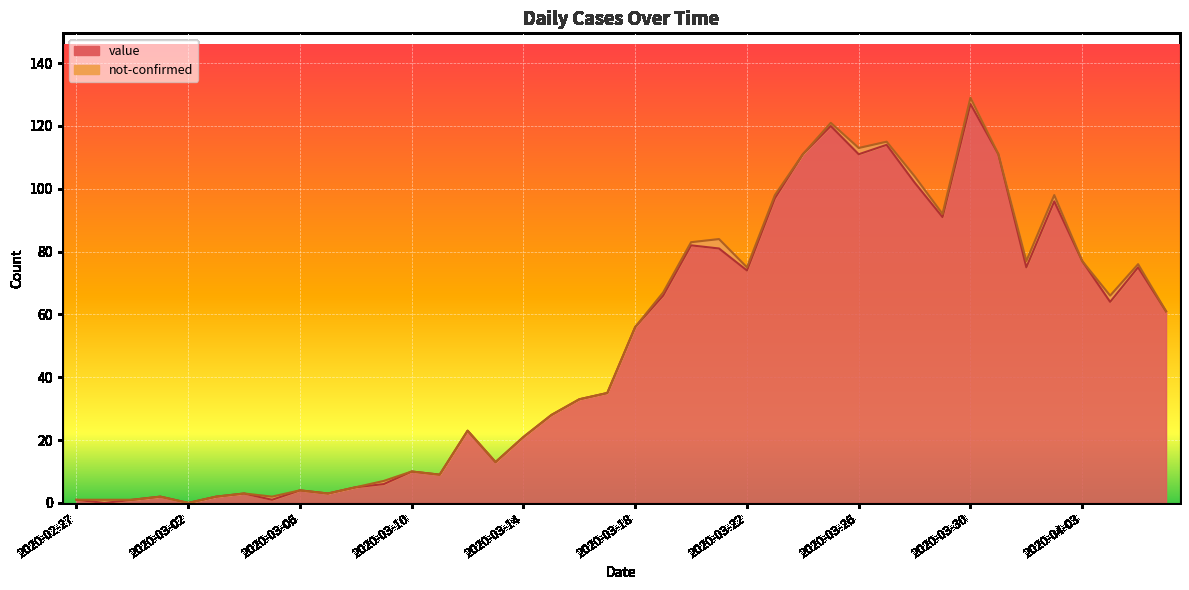

Approximately how many times larger is the value at 2020-04-05 compared to 2020-03-07?

25.0